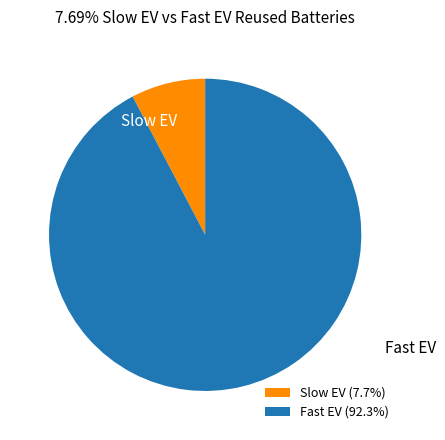

Between Slow EV and Fast EV, which is larger?

Fast EV